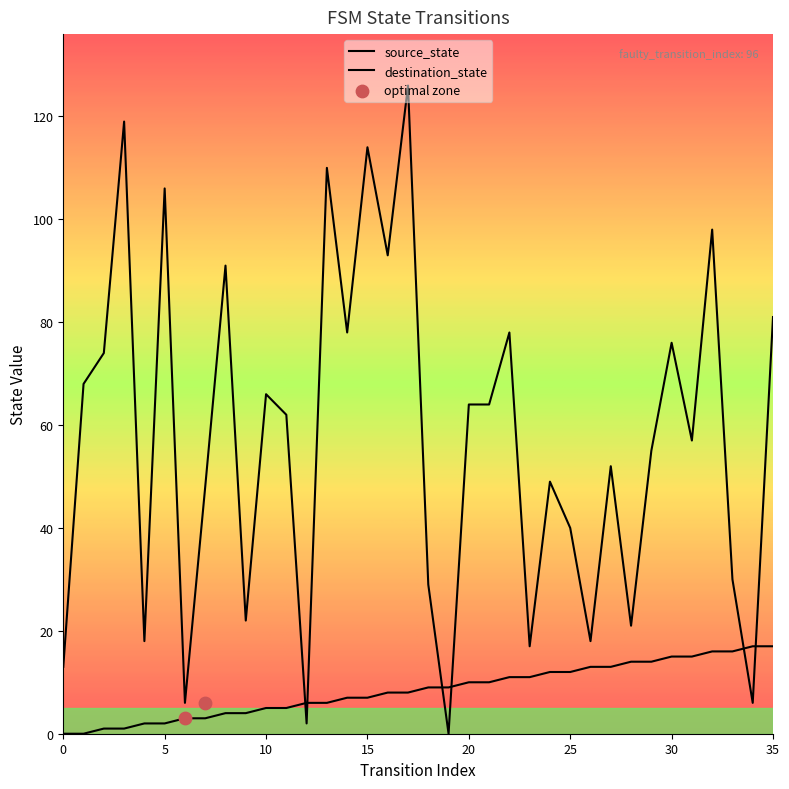

What are all the series names shown in the legend?

source_state, destination_state